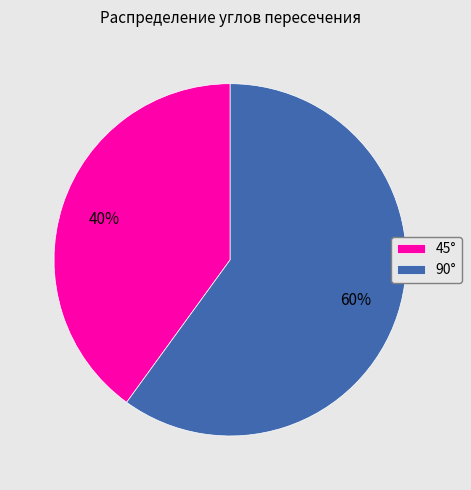

Which slice is the smallest?

45°